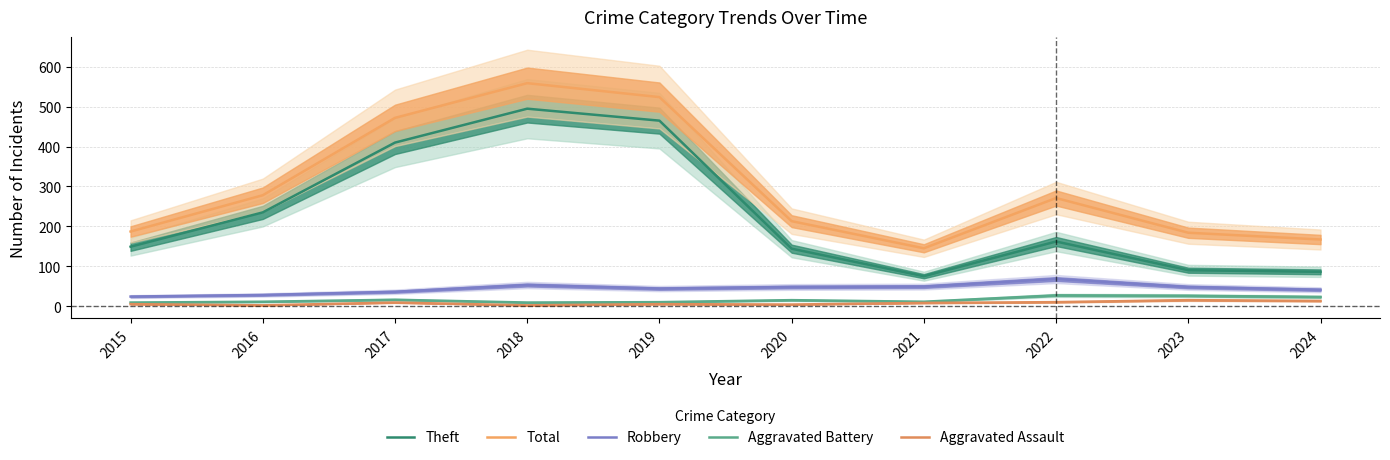

Where is Aggravated Battery nearest to the value 18?

2017